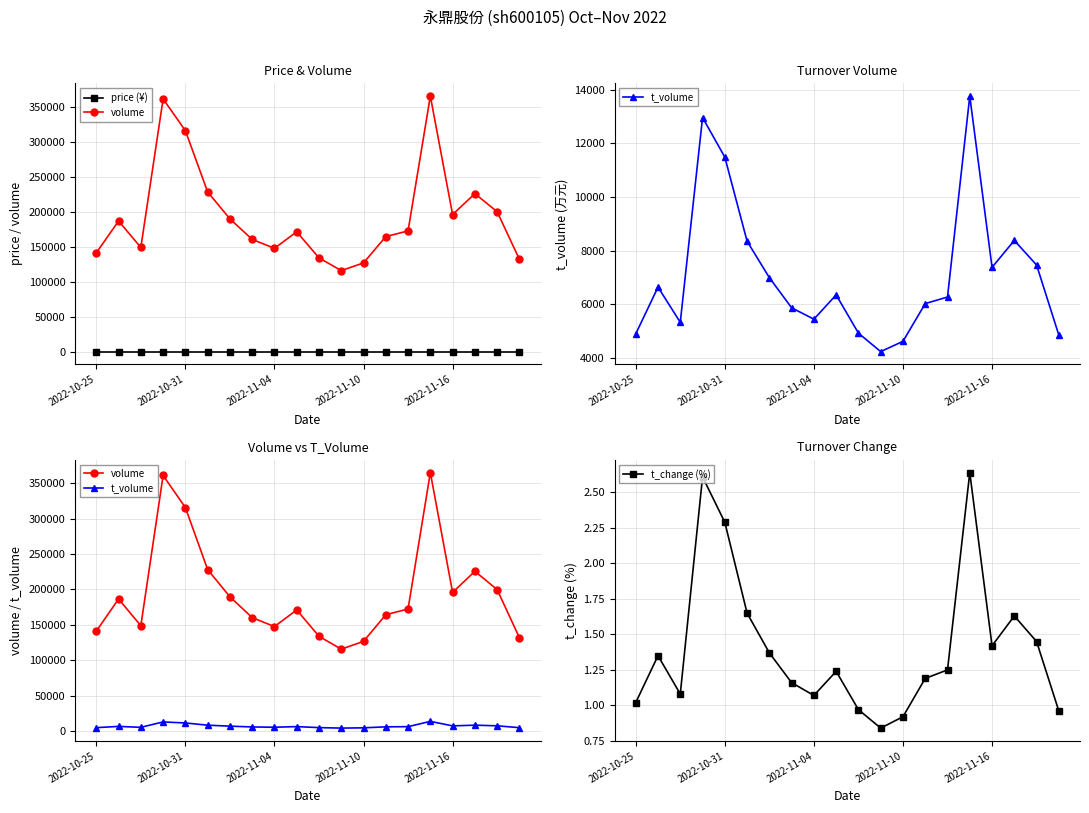

In t_change (%), how many points are higher than both neighbors (excluding endpoints)?

5